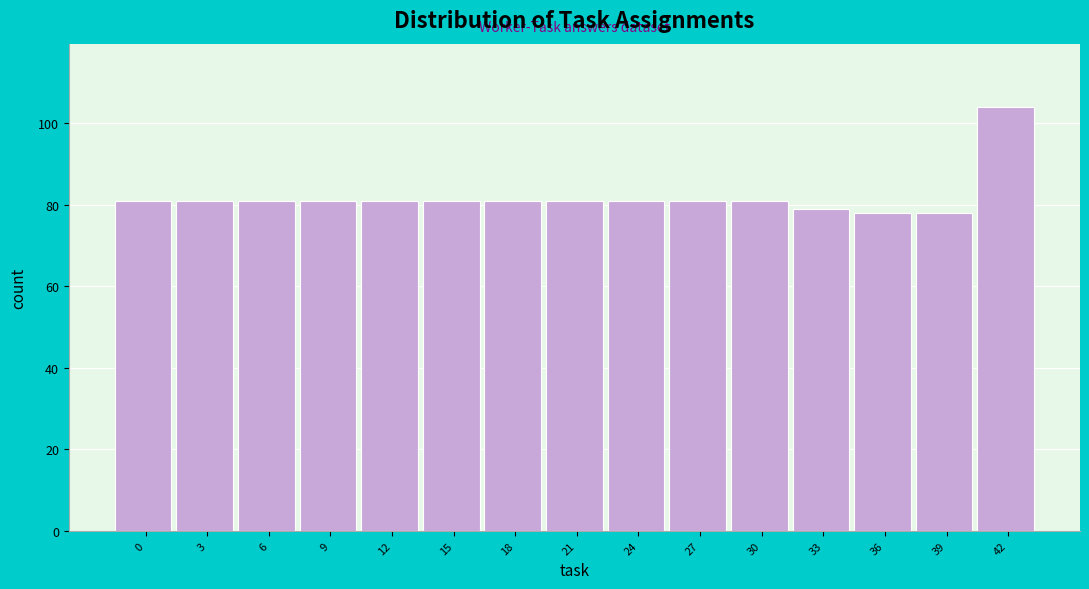

Reading right to left, what are all the values shown in this chart?

104	78	78	79	81	81	81	81	81	81	81	81	81	81	81